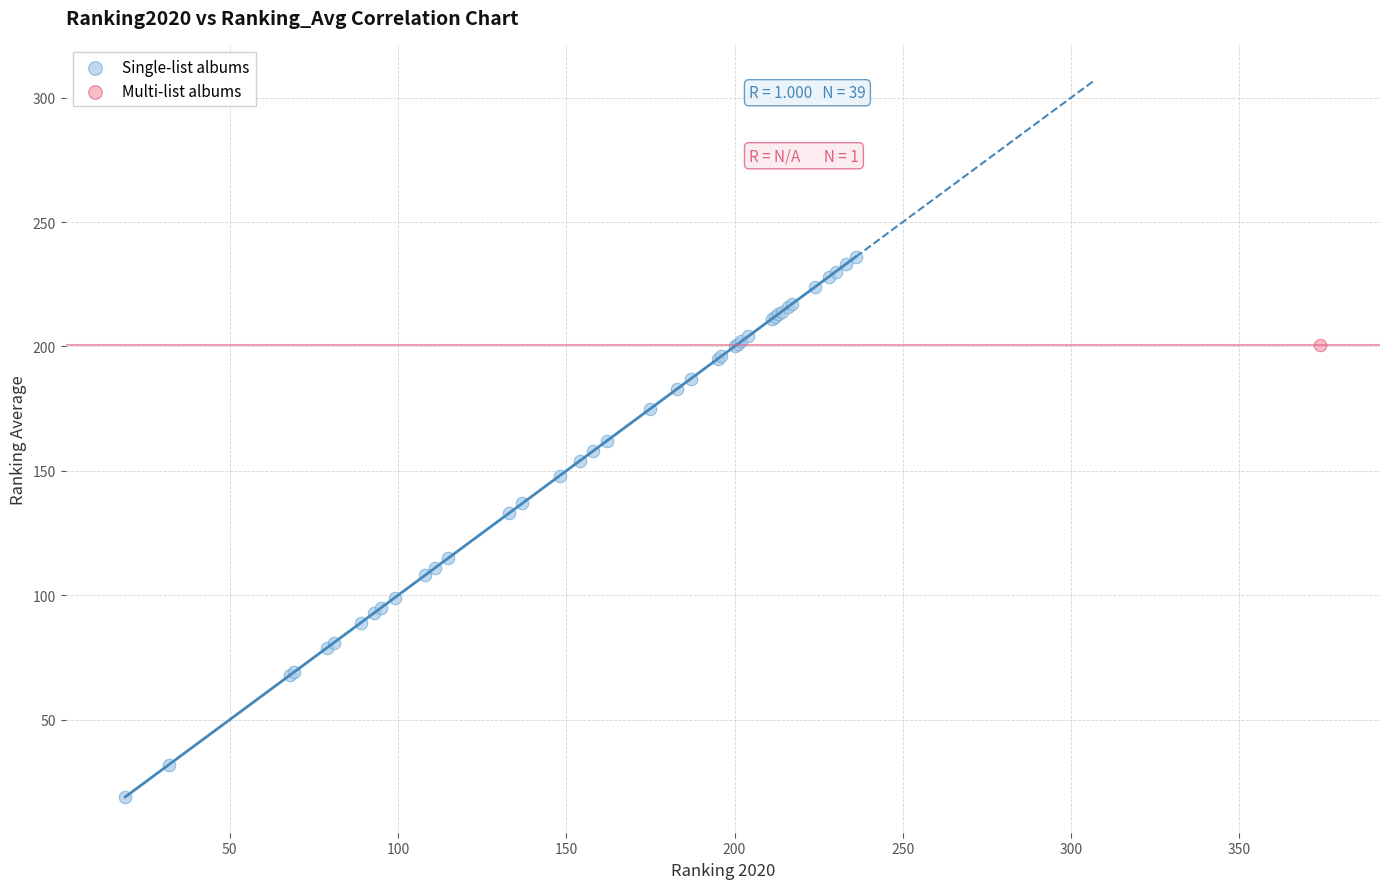

What are all the series names shown in the legend?

Single-list albums, Multi-list albums